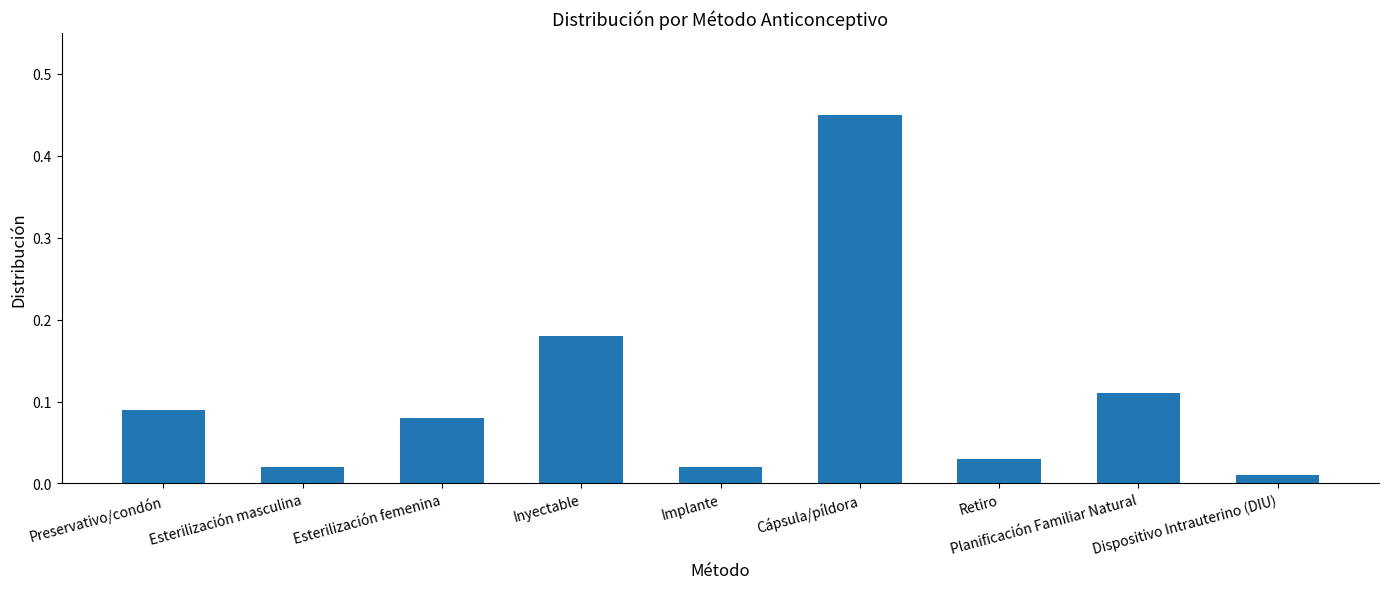

What is the difference between the maximum and second lowest values?

0.4